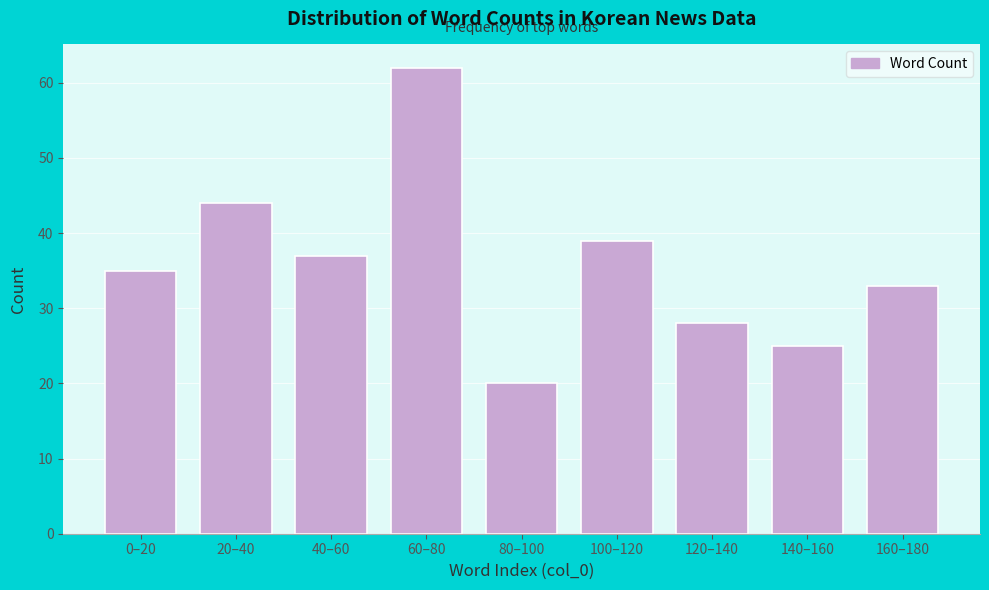

Reading left to right, extract all data points from this chart.

0–20=35	20–40=44	40–60=37	60–80=62	80–100=20	100–120=39	120–140=28	140–160=25	160–180=33